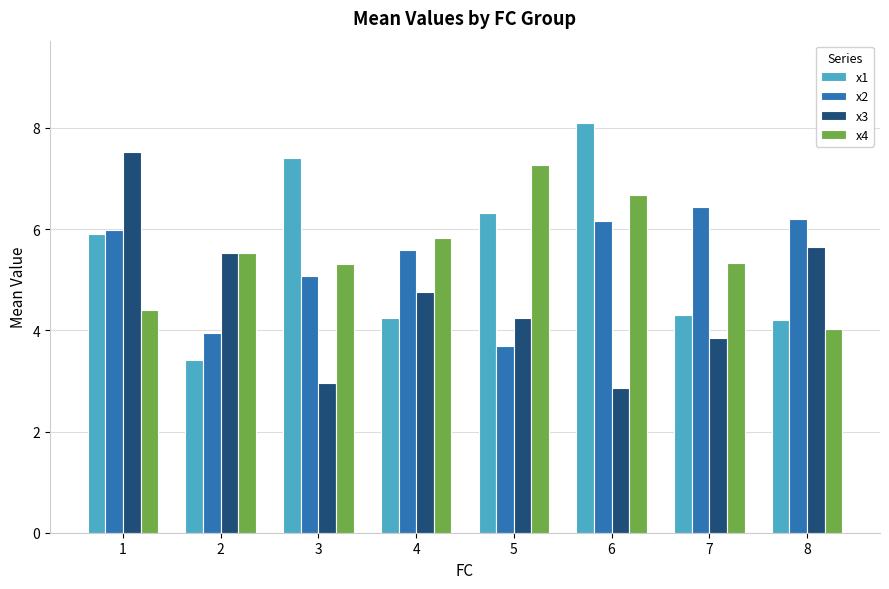

Are the bars grouped side by side (vs. stacked)?

Yes